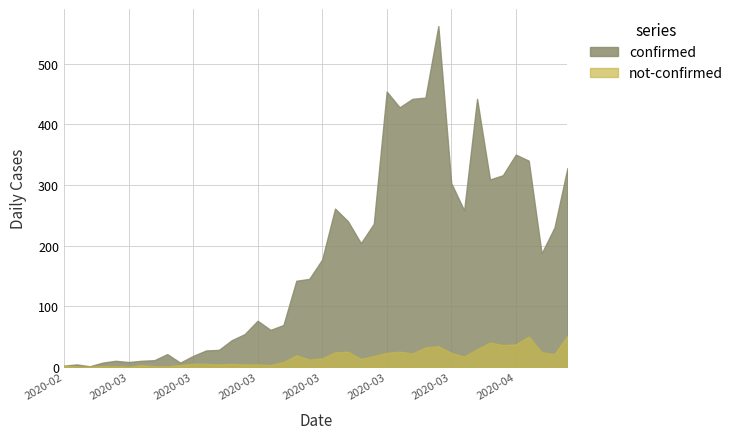

What is the total value across all series at 2020-03-27?

596